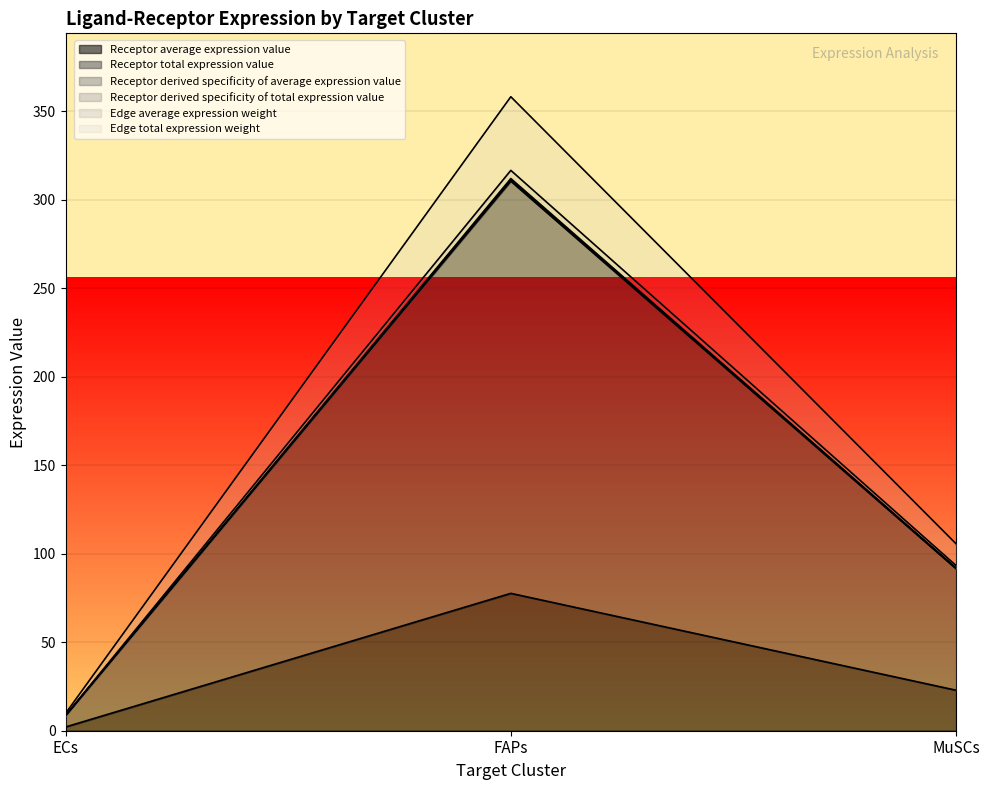

What is the difference between the maximum and minimum values in the Receptor derived specificity of total expression value series?

302.1